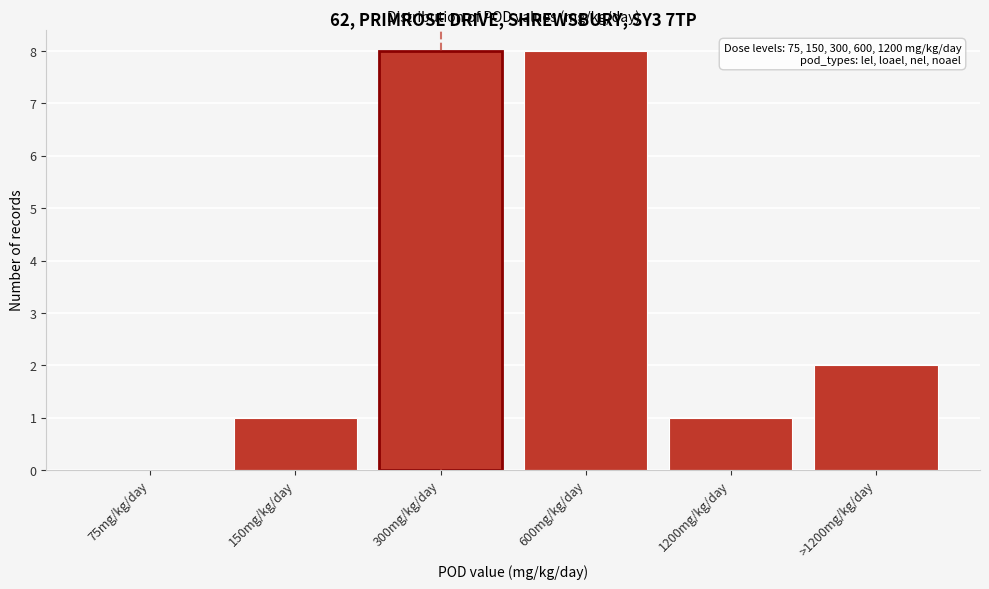

What is the sum of all values?

20